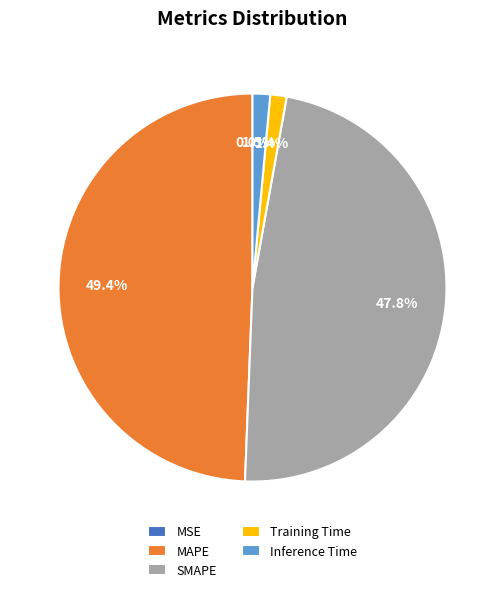

What is the largest slice in the pie chart?

MAPE